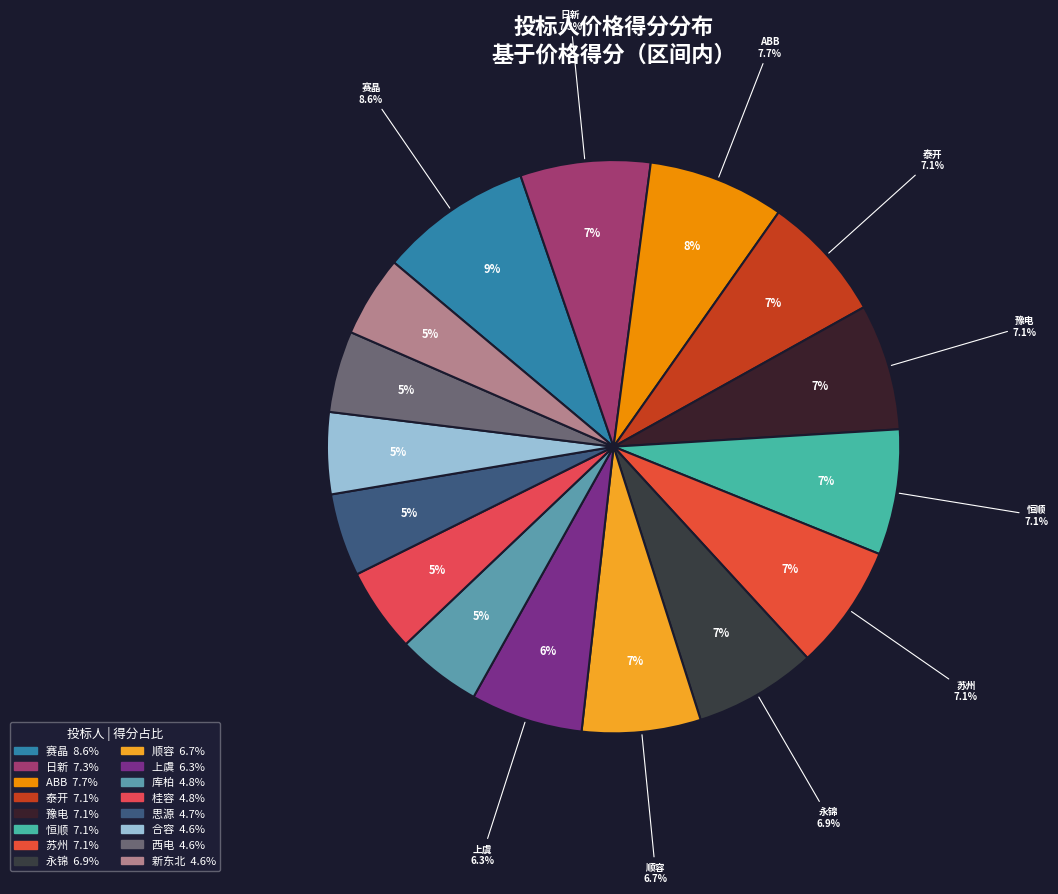

What percentage is the 泰开 slice, to the nearest percent?

7%